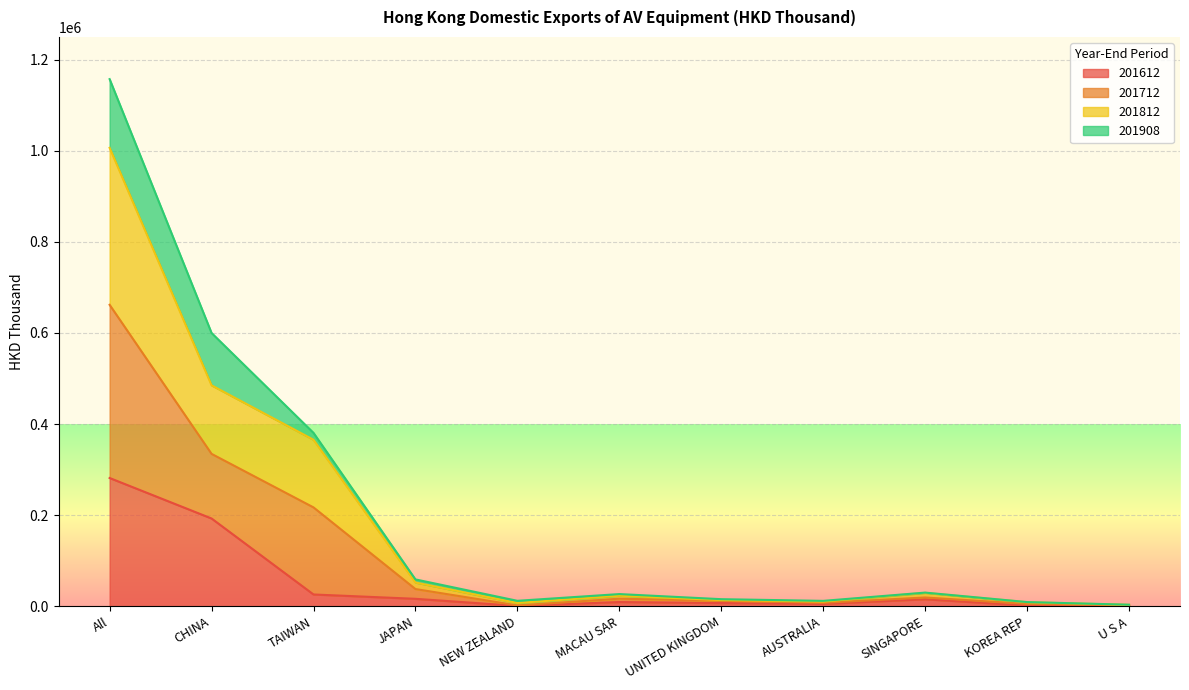

The value of 201612 at All is 151589.6. True or false?

False